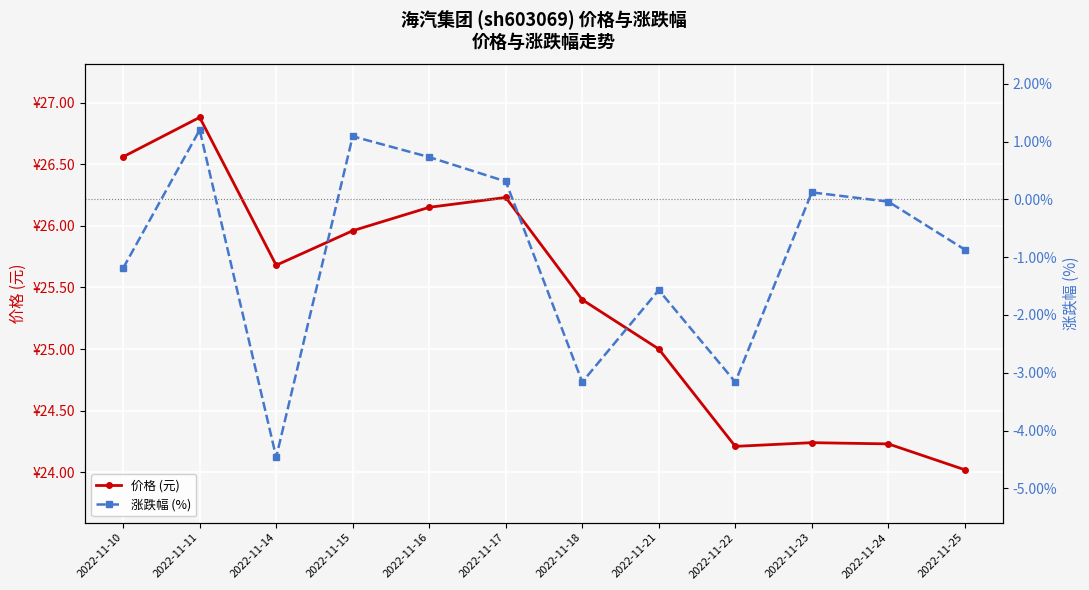

List the labels in order of 价格 (元) value, largest first.

2022-11-11, 2022-11-10, 2022-11-17, 2022-11-16, 2022-11-15, 2022-11-14, 2022-11-18, 2022-11-21, 2022-11-23, 2022-11-24, 2022-11-22, 2022-11-25